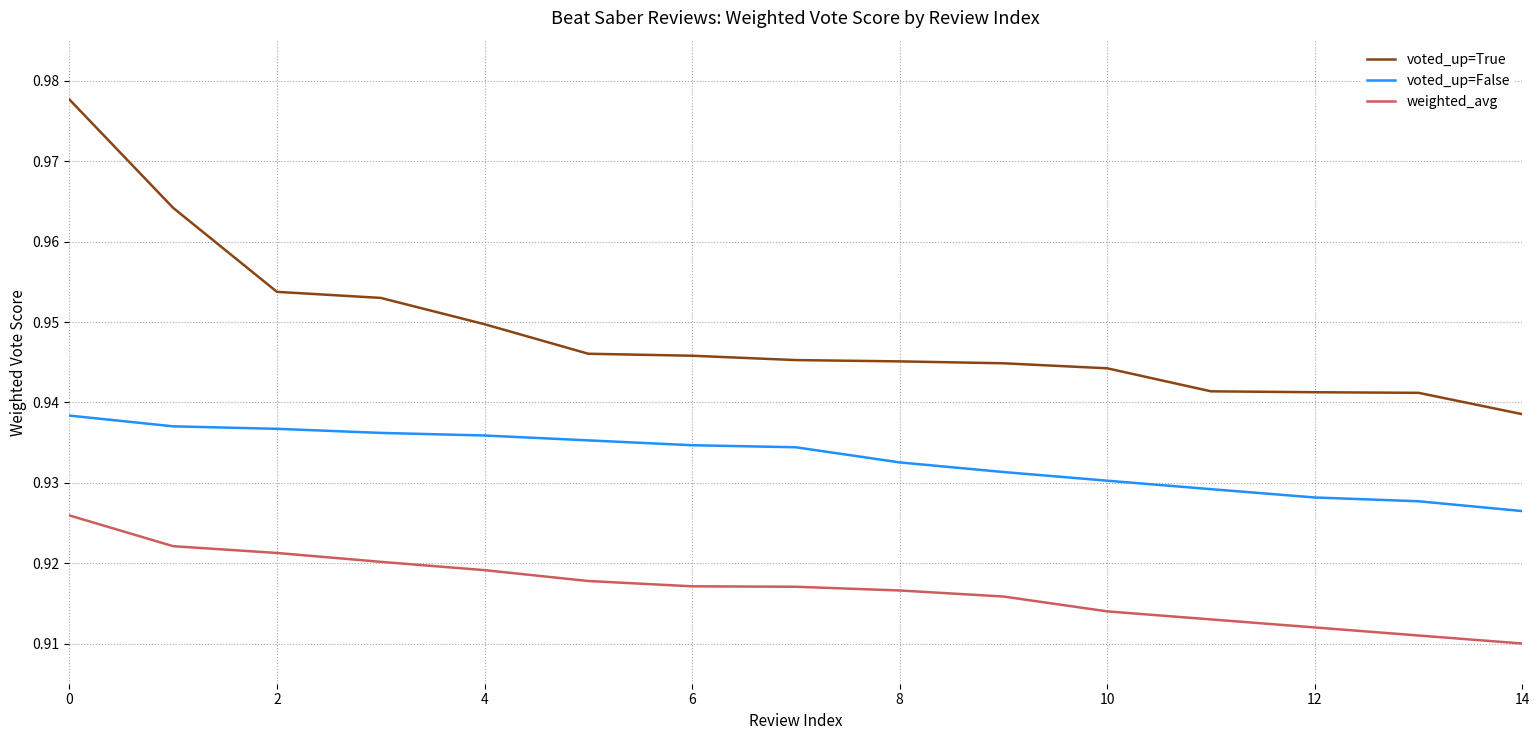

Which series has the largest total across all categories?

voted_up=True